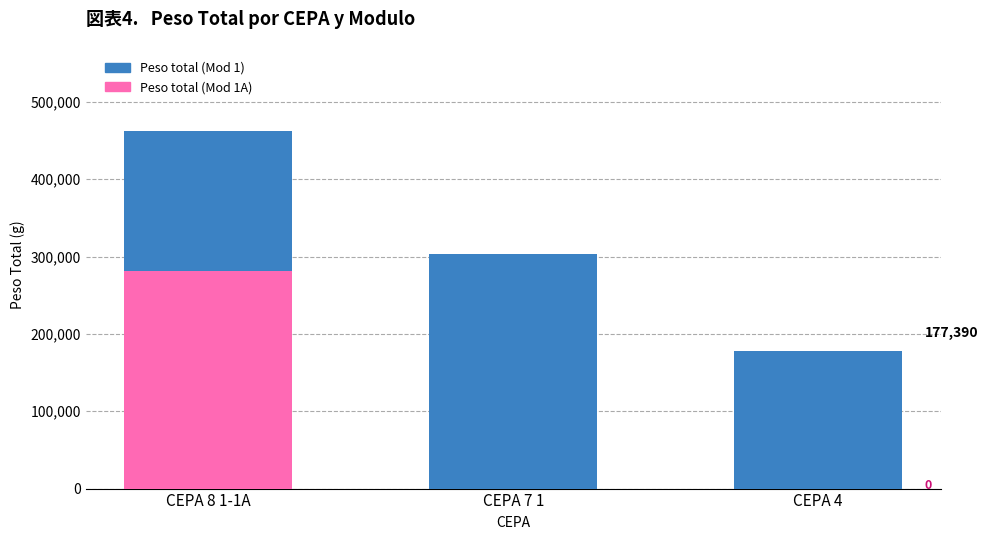

At which category is the sum across all series the highest?

CEPA 8 1-1A